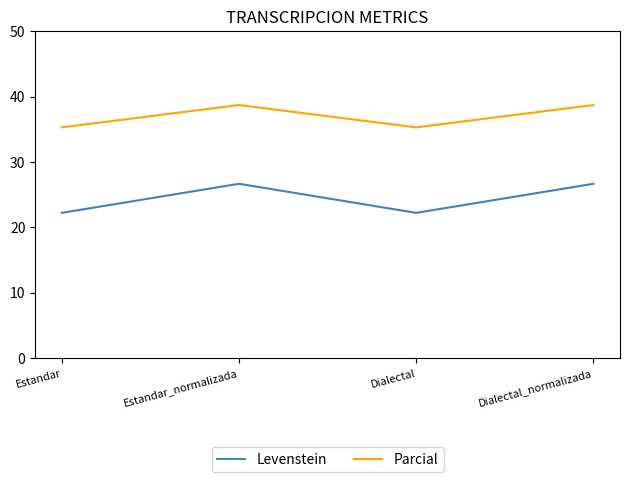

How many values in the Parcial series exceed 38?

2